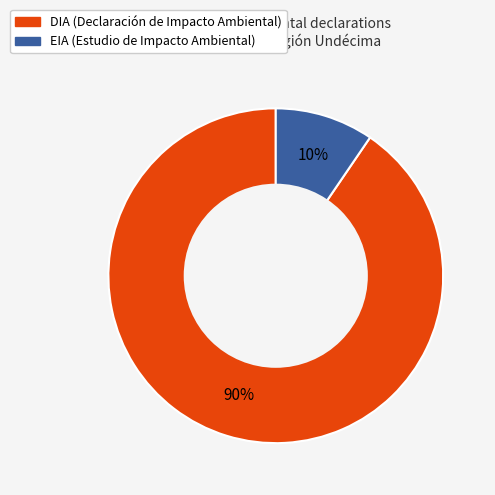

Which slice represents more than half of the pie?

DIA